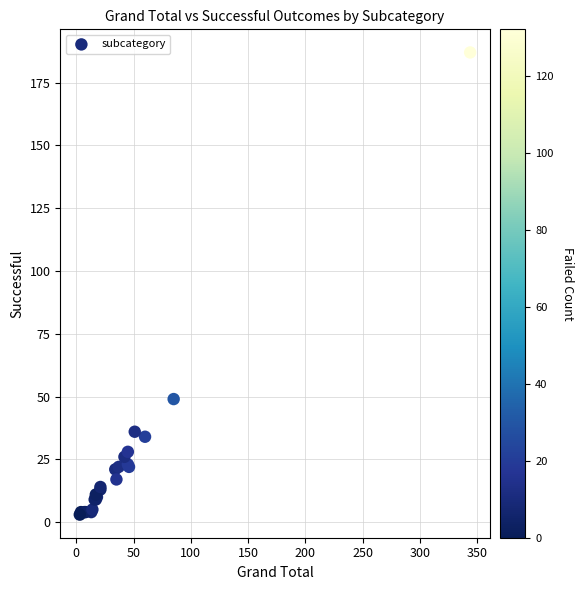

What Y value in the scatter plot is closest to 95?

49